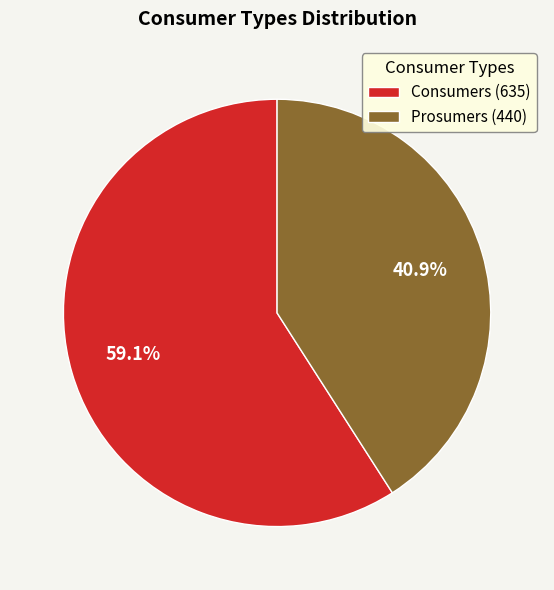

Which category accounts for the majority?

Consumers